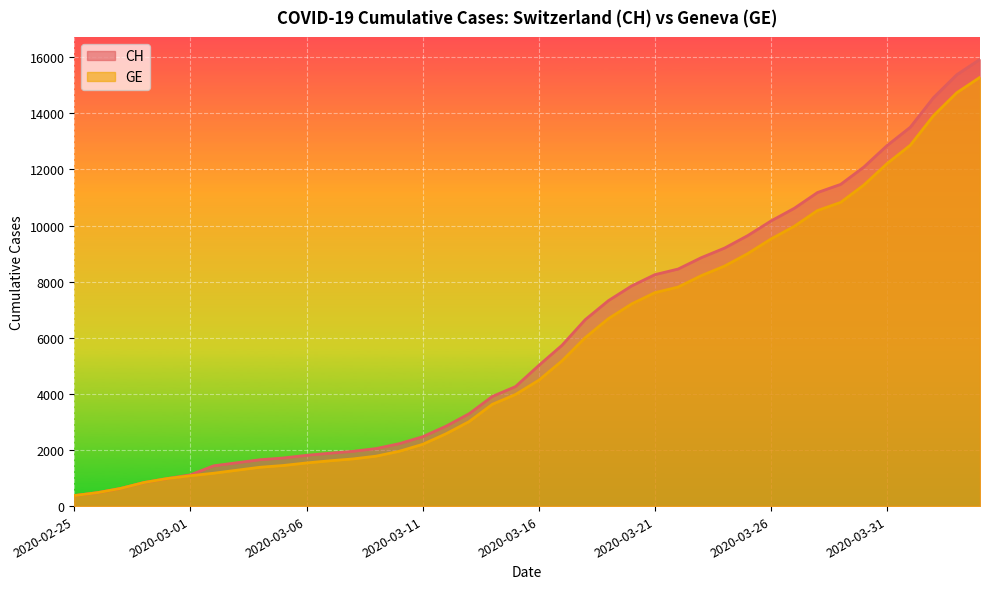

True or false: GE and CH cross at least once.

False